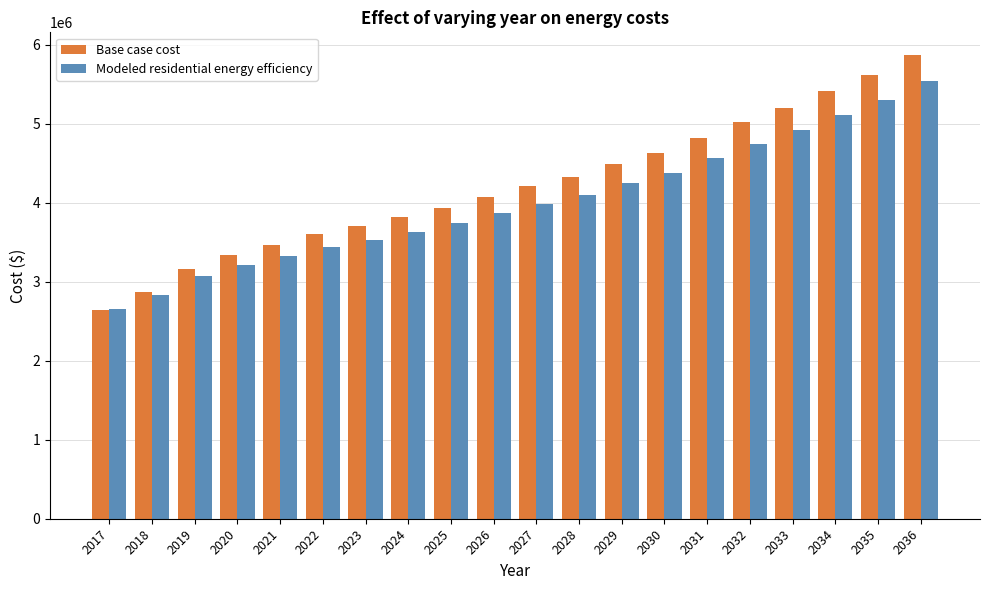

What is the average value of the Base case cost series?

4212761.2